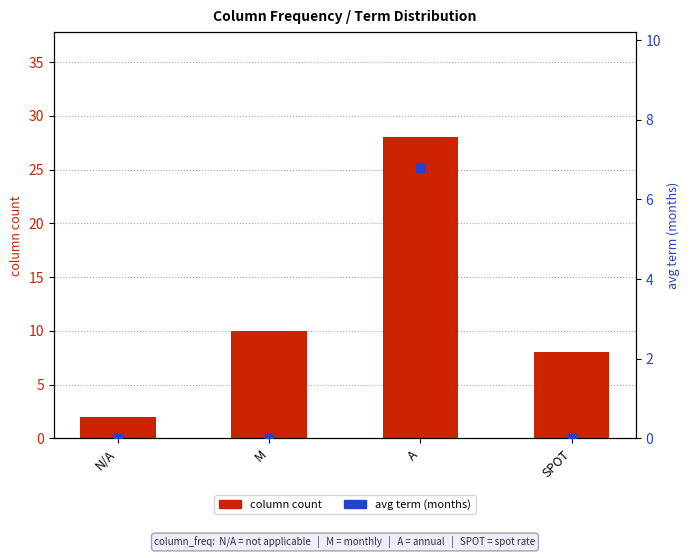

What is the total value across all series at A?

34.8